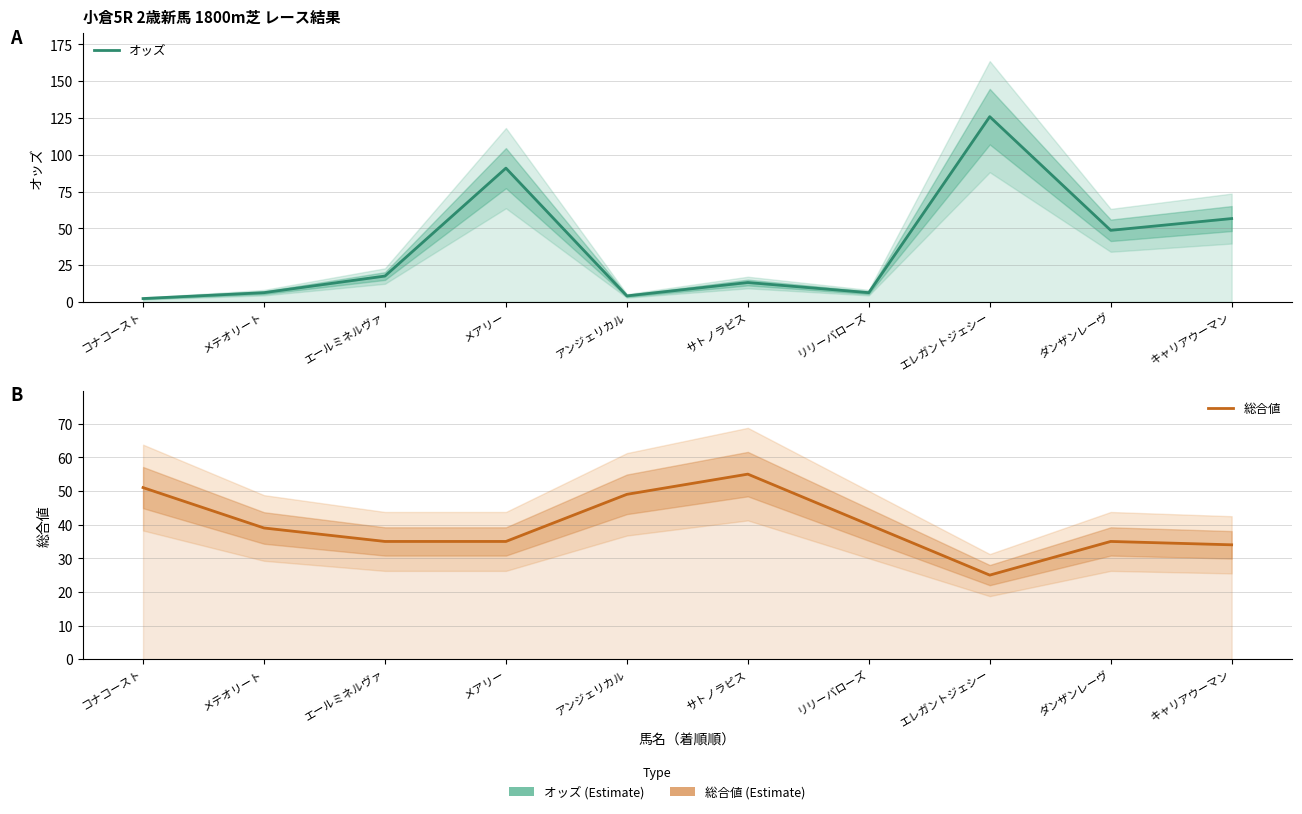

What value does the 総合値 series have at コナコースト?

51.0